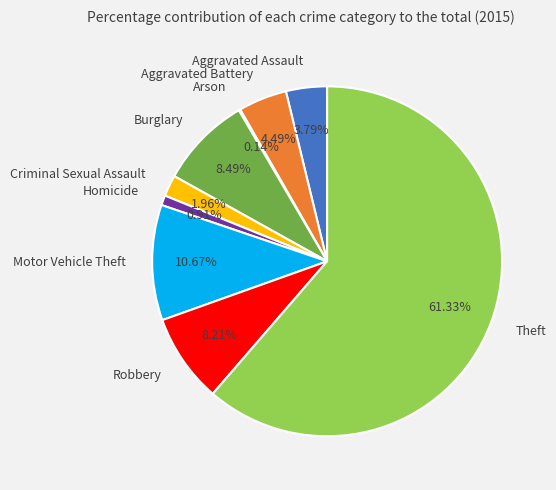

Which category accounts for the majority?

Theft